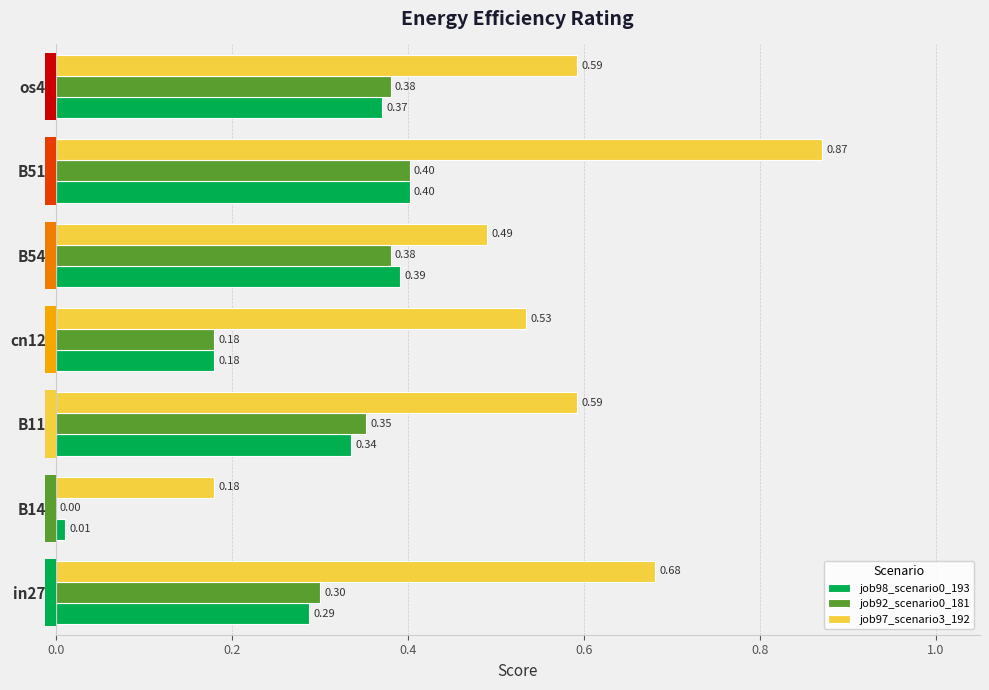

Count the number of data series in this chart.

3